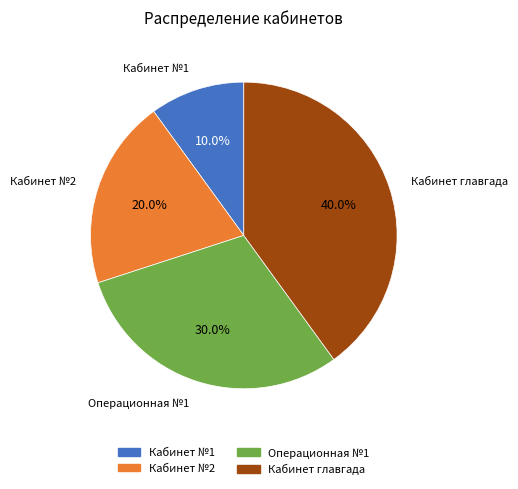

Is it true that Кабинет №1 is 1% of the pie?

False